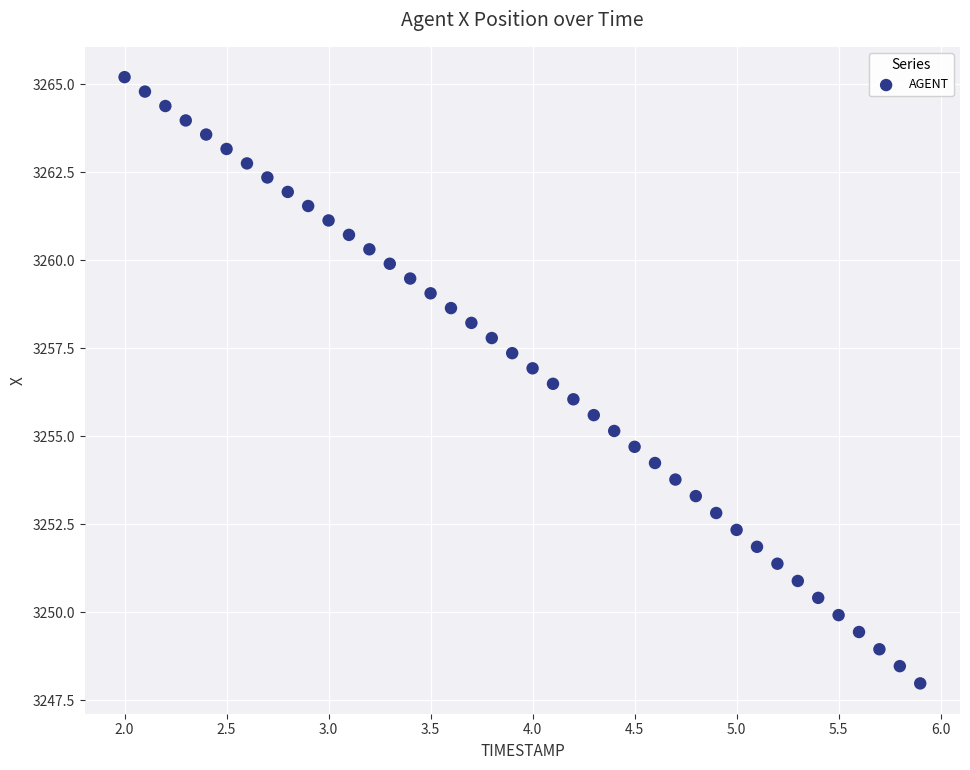

What is the range of Y values (max minus min)?

17.2